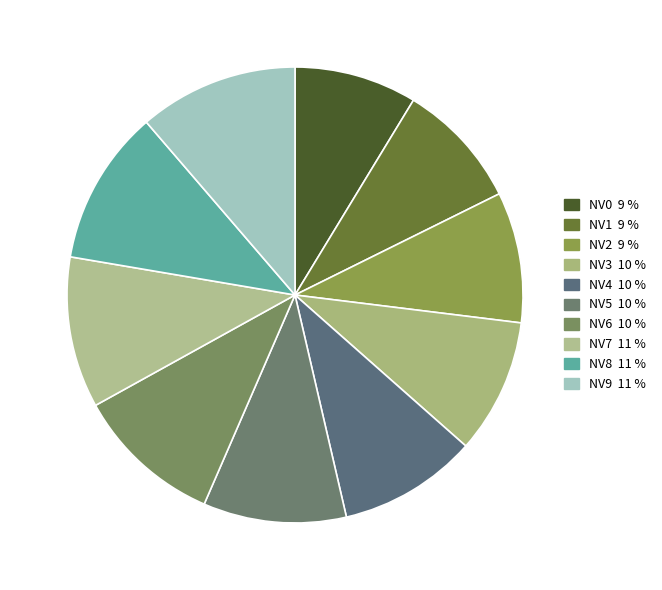

Is it true that NV5 is 10% of the pie?

True